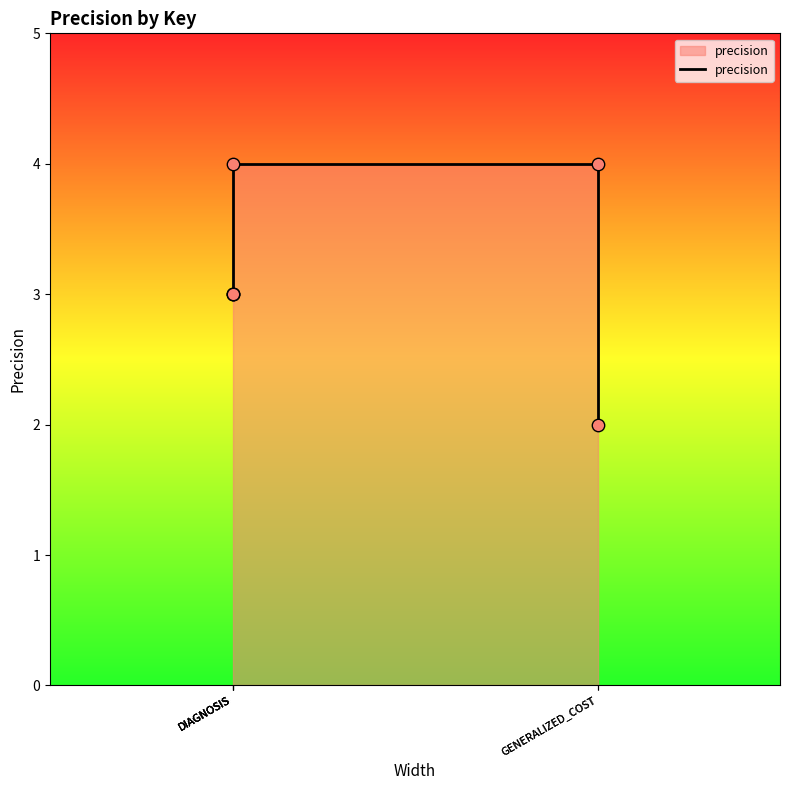

Between DIAGNOSIS and GENERALIZED_COST, which is larger?

DIAGNOSIS